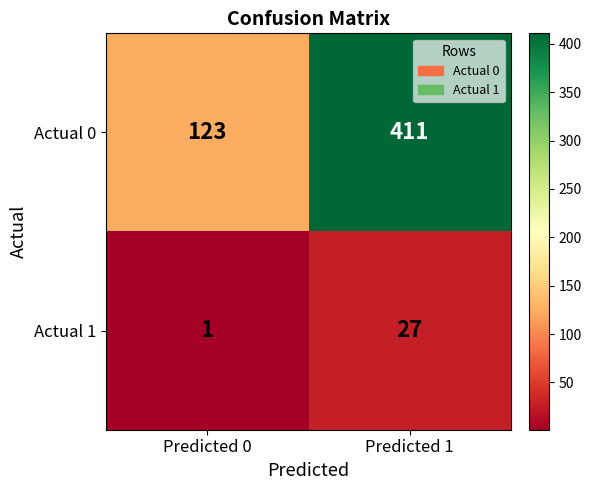

True or false: Actual 0 has a value of 123 at Predicted 0.

True